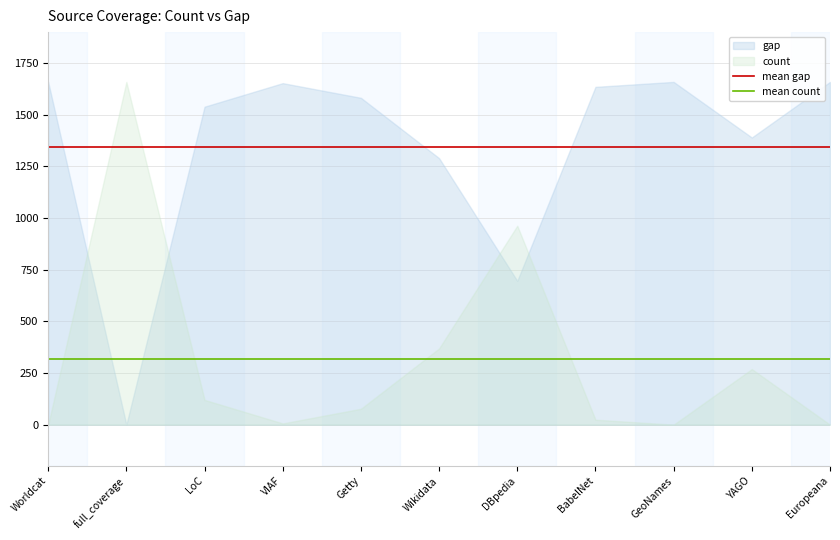

What is the highest value of the mean gap series?

1342